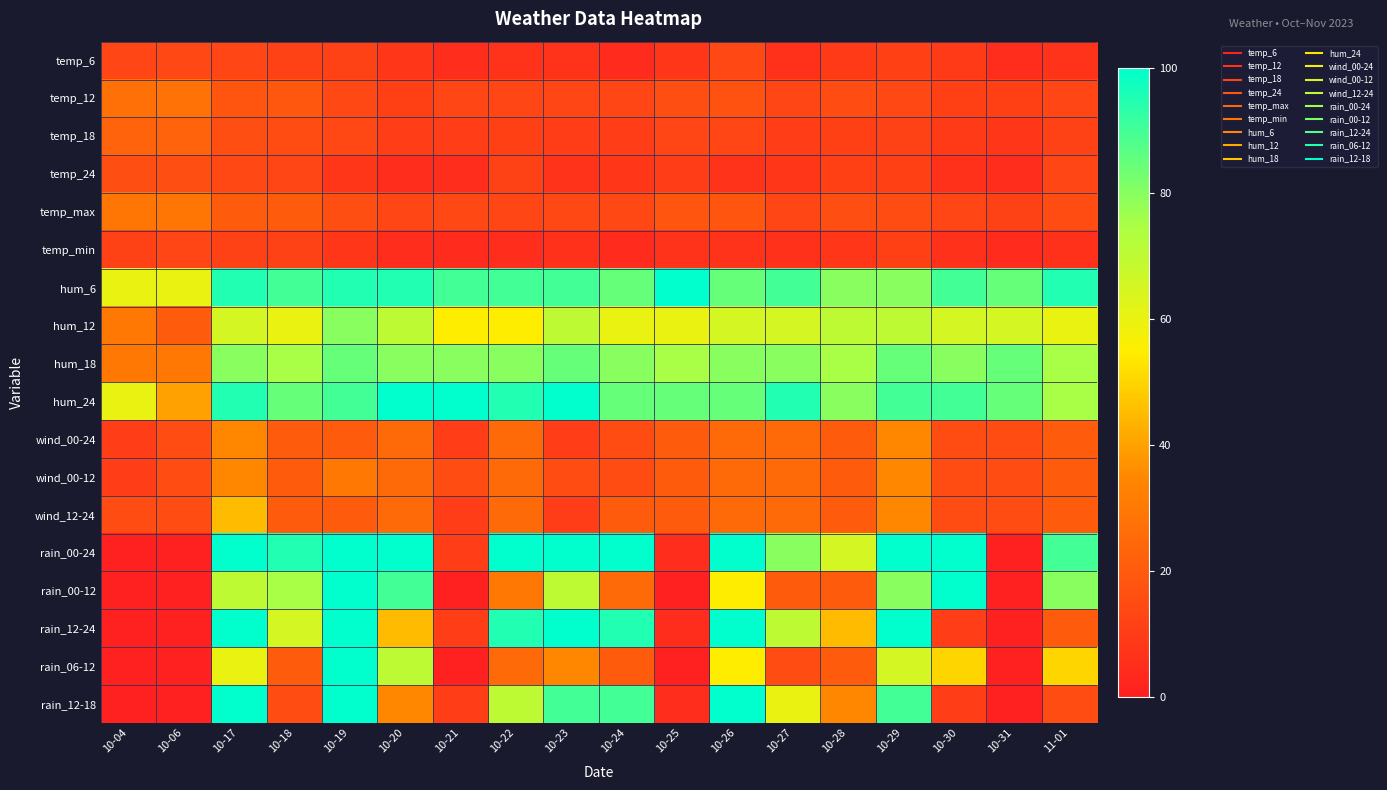

Reading right to left, what are all the values shown in this chart?

temp_6: 11-01=7	10-31=5	10-30=9	10-29=11	10-28=9	10-27=6	10-26=14	10-25=8	10-24=4	10-23=7	10-22=7	10-21=5	10-20=8	10-19=12	10-18=12	10-17=13	10-06=14	10-04=13
temp_12: 11-01=13	10-31=11	10-30=11	10-29=14	10-28=15	10-27=13	10-26=17	10-25=16	10-24=13	10-23=13	10-22=13	10-21=13	10-20=11	10-19=14	10-18=19	10-17=18	10-06=28	10-04=27
temp_18: 11-01=12	10-31=8	10-30=9	10-29=12	10-28=11	10-27=10	10-26=13	10-25=13	10-24=10	10-23=10	10-22=11	10-21=10	10-20=10	10-19=14	10-18=15	10-17=16	10-06=23	10-04=23
temp_24: 11-01=13	10-31=5	10-30=6	10-29=11	10-28=11	10-27=8	10-26=7	10-25=10	10-24=8	10-23=7	10-22=12	10-21=5	10-20=5	10-19=8	10-18=13	10-17=14	10-06=16	10-04=16
temp_max: 11-01=15	10-31=12	10-30=13	10-29=15	10-28=16	10-27=13	10-26=18	10-25=18	10-24=14	10-23=14	10-22=13	10-21=14	10-20=13	10-19=16	10-18=20	10-17=20	10-06=29	10-04=29
temp_min: 11-01=6	10-31=4	10-30=6	10-29=11	10-28=8	10-27=6	10-26=7	10-25=7	10-24=4	10-23=6	10-22=5	10-21=4	10-20=5	10-19=8	10-18=12	10-17=12	10-06=13	10-04=12
hum_6: 11-01=95	10-31=85	10-30=90	10-29=80	10-28=80	10-27=90	10-26=85	10-25=100	10-24=85	10-23=90	10-22=90	10-21=90	10-20=95	10-19=95	10-18=90	10-17=95	10-06=60	10-04=60
hum_12: 11-01=60	10-31=65	10-30=65	10-29=70	10-28=70	10-27=65	10-26=65	10-25=60	10-24=60	10-23=70	10-22=55	10-21=55	10-20=70	10-19=80	10-18=60	10-17=65	10-06=20	10-04=30
hum_18: 11-01=75	10-31=85	10-30=80	10-29=85	10-28=75	10-27=80	10-26=80	10-25=75	10-24=80	10-23=85	10-22=80	10-21=80	10-20=80	10-19=85	10-18=75	10-17=80	10-06=30	10-04=30
hum_24: 11-01=75	10-31=85	10-30=90	10-29=90	10-28=80	10-27=95	10-26=85	10-25=85	10-24=85	10-23=100	10-22=95	10-21=100	10-20=100	10-19=90	10-18=85	10-17=95	10-06=40	10-04=60
wind_00-24: 11-01=20	10-31=15	10-30=15	10-29=35	10-28=20	10-27=25	10-26=25	10-25=20	10-24=15	10-23=10	10-22=25	10-21=10	10-20=25	10-19=20	10-18=20	10-17=35	10-06=15	10-04=10
wind_00-12: 11-01=20	10-31=15	10-30=15	10-29=35	10-28=20	10-27=25	10-26=25	10-25=20	10-24=15	10-23=15	10-22=25	10-21=15	10-20=25	10-19=30	10-18=20	10-17=35	10-06=15	10-04=10
wind_12-24: 11-01=20	10-31=15	10-30=15	10-29=35	10-28=20	10-27=25	10-26=25	10-25=20	10-24=20	10-23=10	10-22=25	10-21=10	10-20=25	10-19=20	10-18=20	10-17=45	10-06=15	10-04=15
rain_00-24: 11-01=90	10-31=0	10-30=100	10-29=100	10-28=65	10-27=80	10-26=100	10-25=5	10-24=100	10-23=100	10-22=100	10-21=10	10-20=100	10-19=100	10-18=95	10-17=100	10-06=0	10-04=0
rain_00-12: 11-01=80	10-31=0	10-30=100	10-29=80	10-28=20	10-27=20	10-26=55	10-25=0	10-24=25	10-23=70	10-22=30	10-21=0	10-20=90	10-19=100	10-18=75	10-17=70	10-06=0	10-04=0
rain_12-24: 11-01=20	10-31=0	10-30=10	10-29=100	10-28=45	10-27=70	10-26=100	10-25=5	10-24=95	10-23=100	10-22=95	10-21=10	10-20=45	10-19=100	10-18=65	10-17=100	10-06=0	10-04=0
rain_06-12: 11-01=50	10-31=0	10-30=50	10-29=65	10-28=20	10-27=15	10-26=55	10-25=0	10-24=20	10-23=35	10-22=25	10-21=0	10-20=70	10-19=100	10-18=20	10-17=60	10-06=0	10-04=0
rain_12-18: 11-01=15	10-31=0	10-30=10	10-29=90	10-28=35	10-27=60	10-26=100	10-25=5	10-24=90	10-23=90	10-22=70	10-21=10	10-20=35	10-19=100	10-18=15	10-17=100	10-06=0	10-04=0